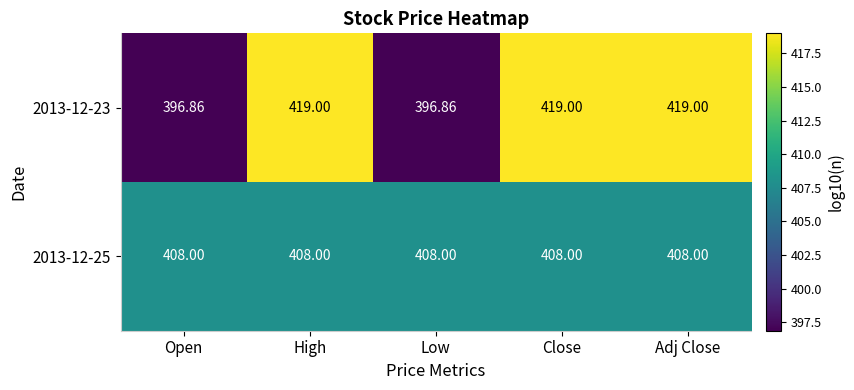

Is the value of 2013-12-23 at High greater than the value of 2013-12-25 at Adj Close?

Yes